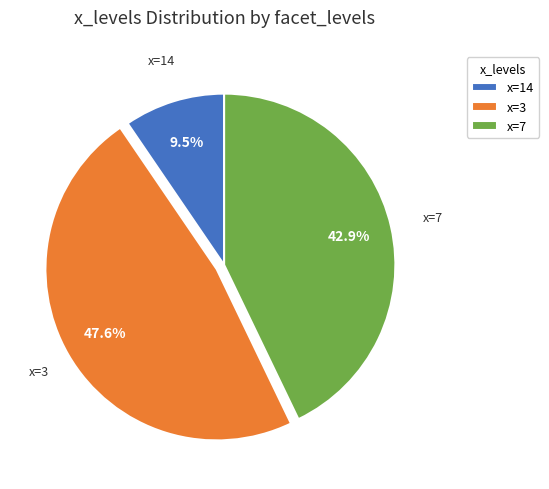

Is there any slice that represents more than half of the pie?

No